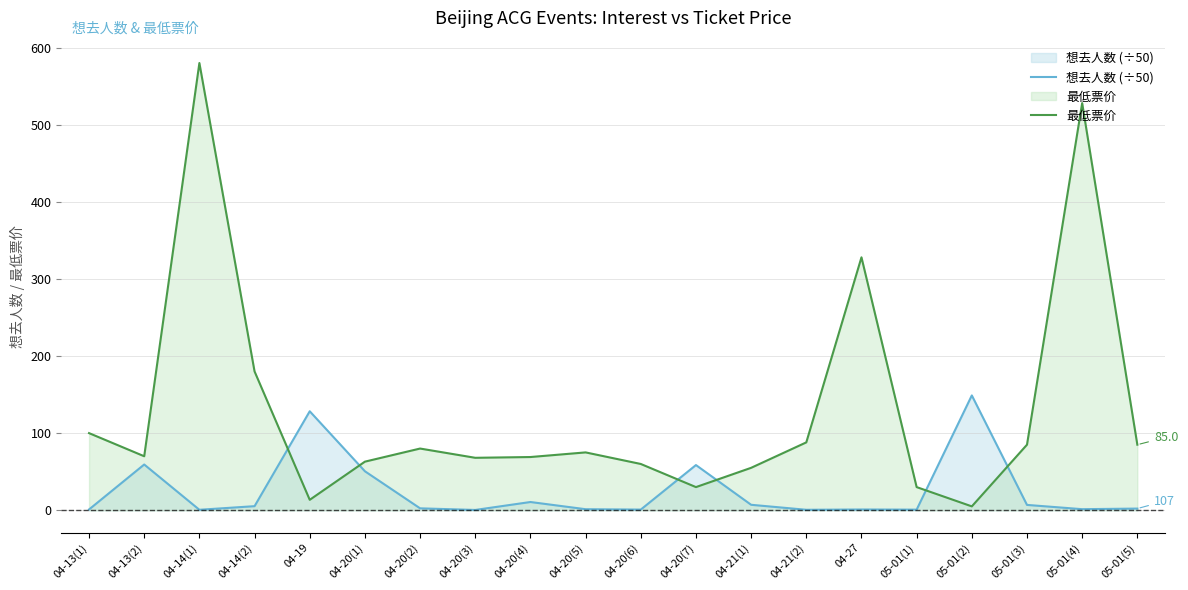

Where is the first local minimum for 想去人数 (÷50)?

04-14(1)